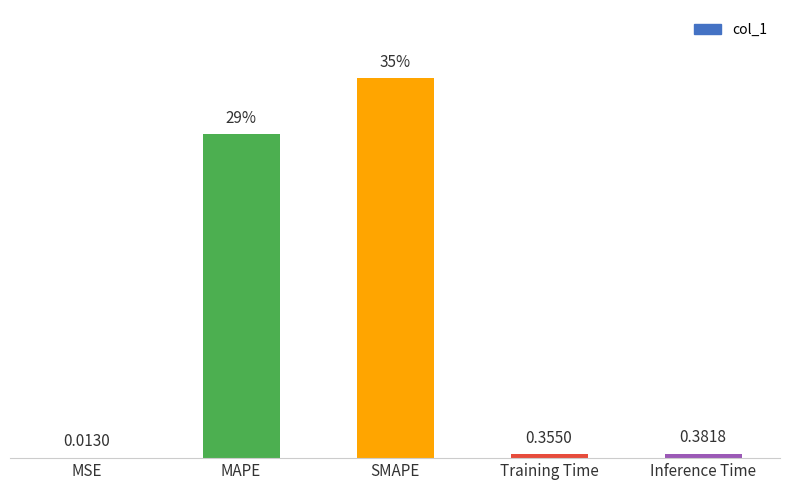

Are the bars horizontal?

No